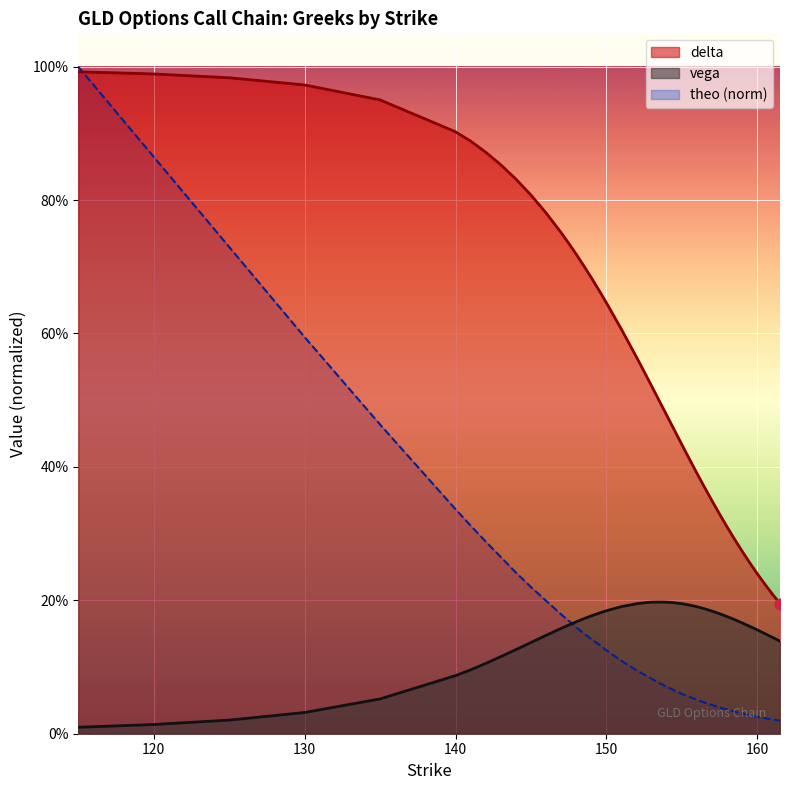

Is the value of delta at 157.5 greater than the value of vega at 147?

Yes